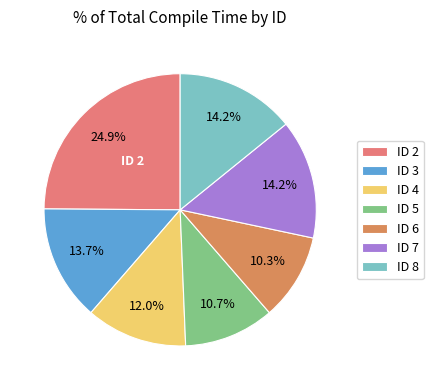

Count the number of slices in the pie.

7